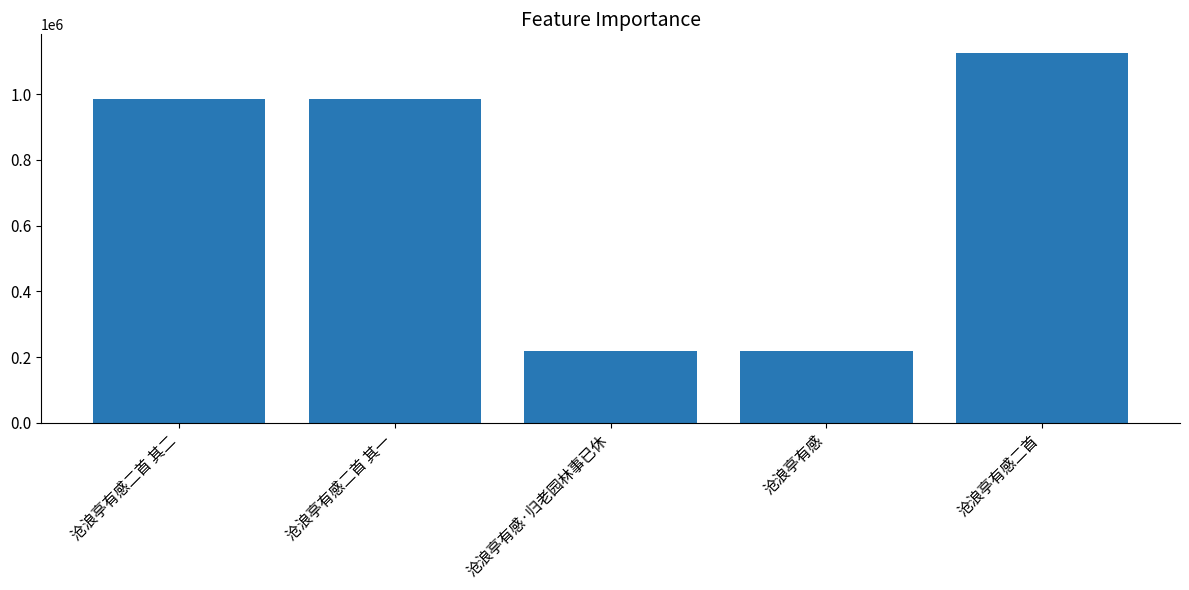

What is the maximum value shown in the chart?

1125958